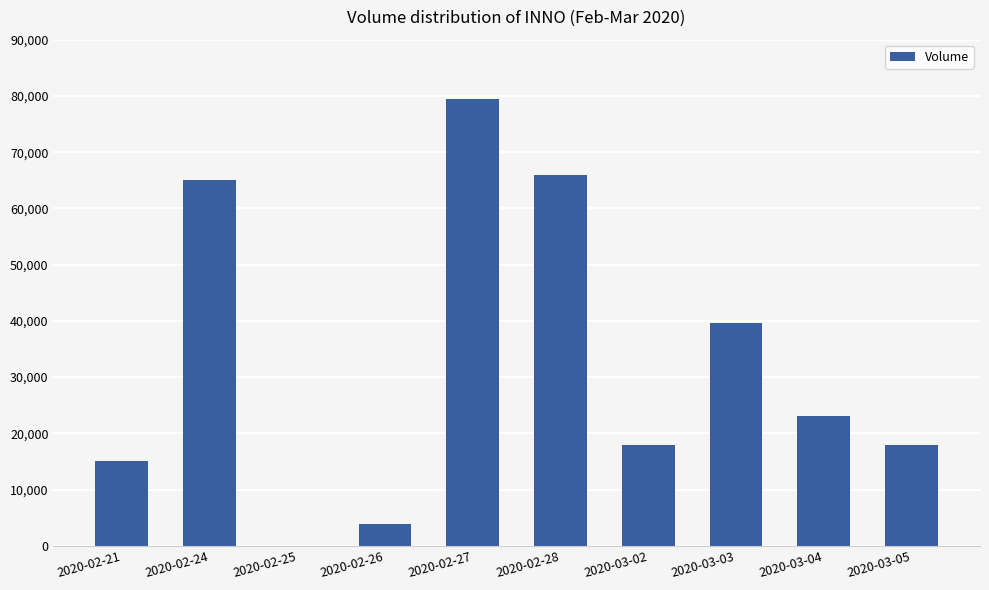

The chart shows a value of 18000 at 2020-03-02. True or false?

True